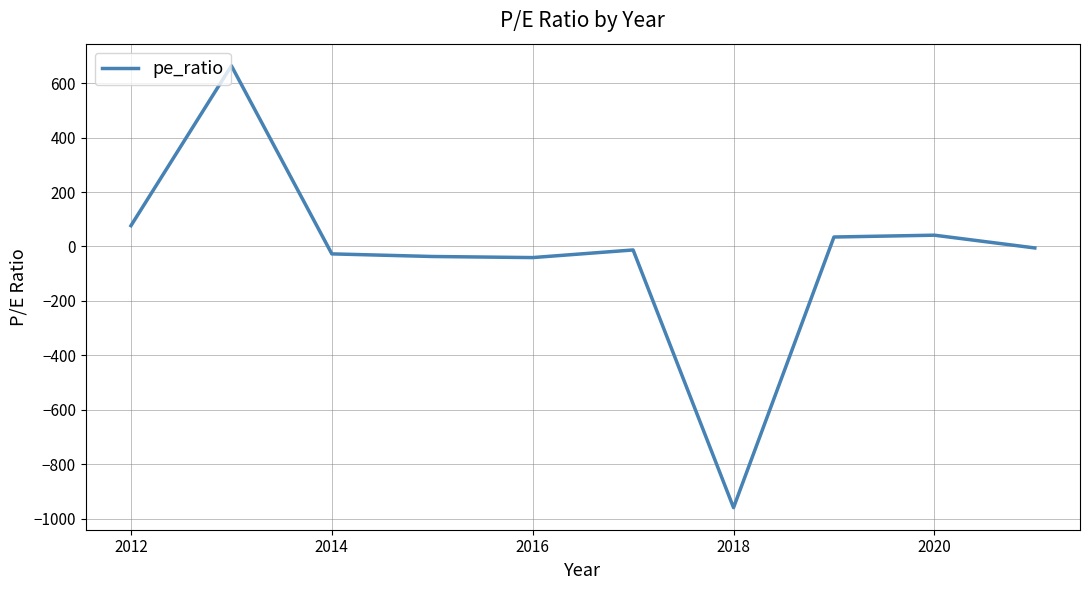

How many distinct data groups are displayed?

1